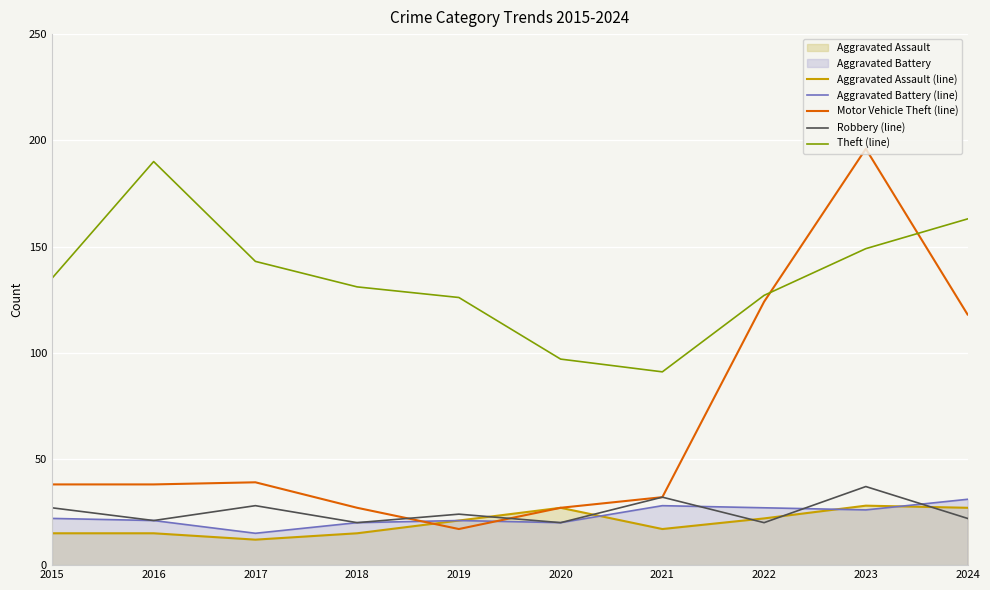

Which series has the largest total across all categories?

Theft (line)